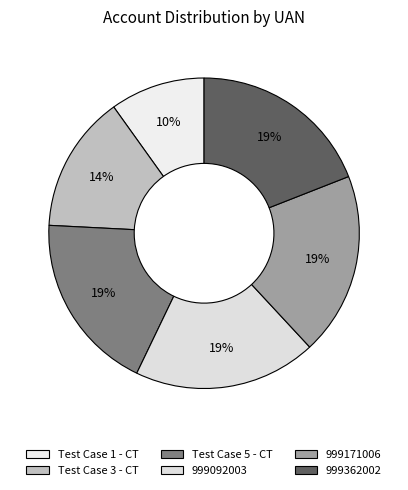

Is it true that 999092003 is 11% of the pie?

False